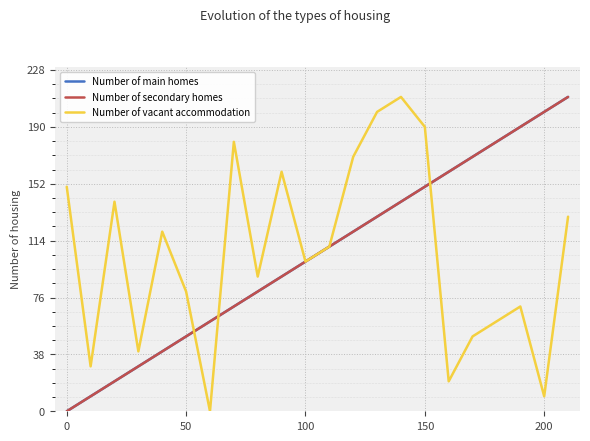

Does the chart display data point markers on the line(s)?

No